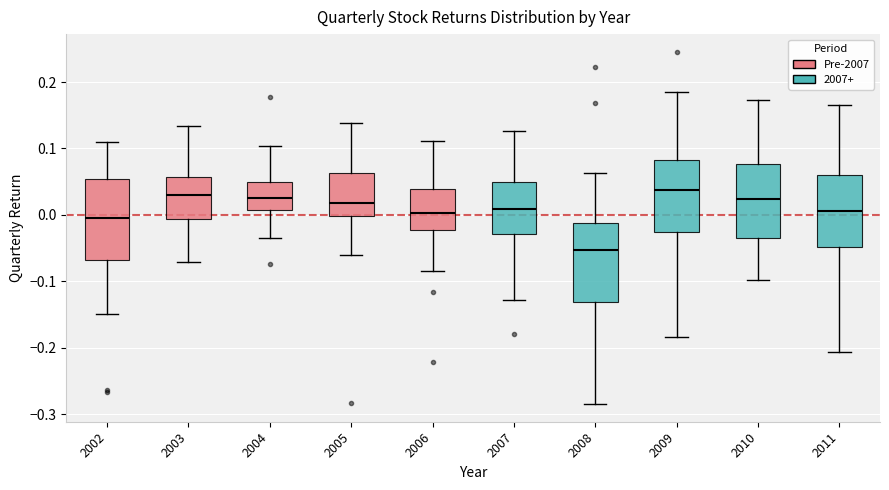

Where does the lower whisker of the box at x = 2004 end on the y-axis? The values are not printed on the chart, so give them approximately, as read against the axis.

-0.04